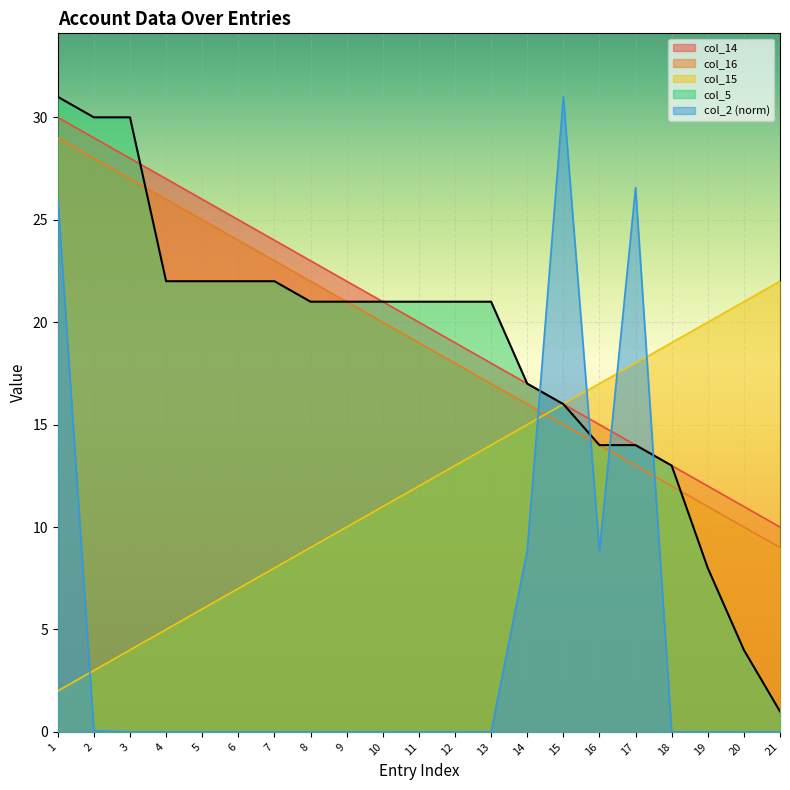

At which category is the sum across all series the highest?

1